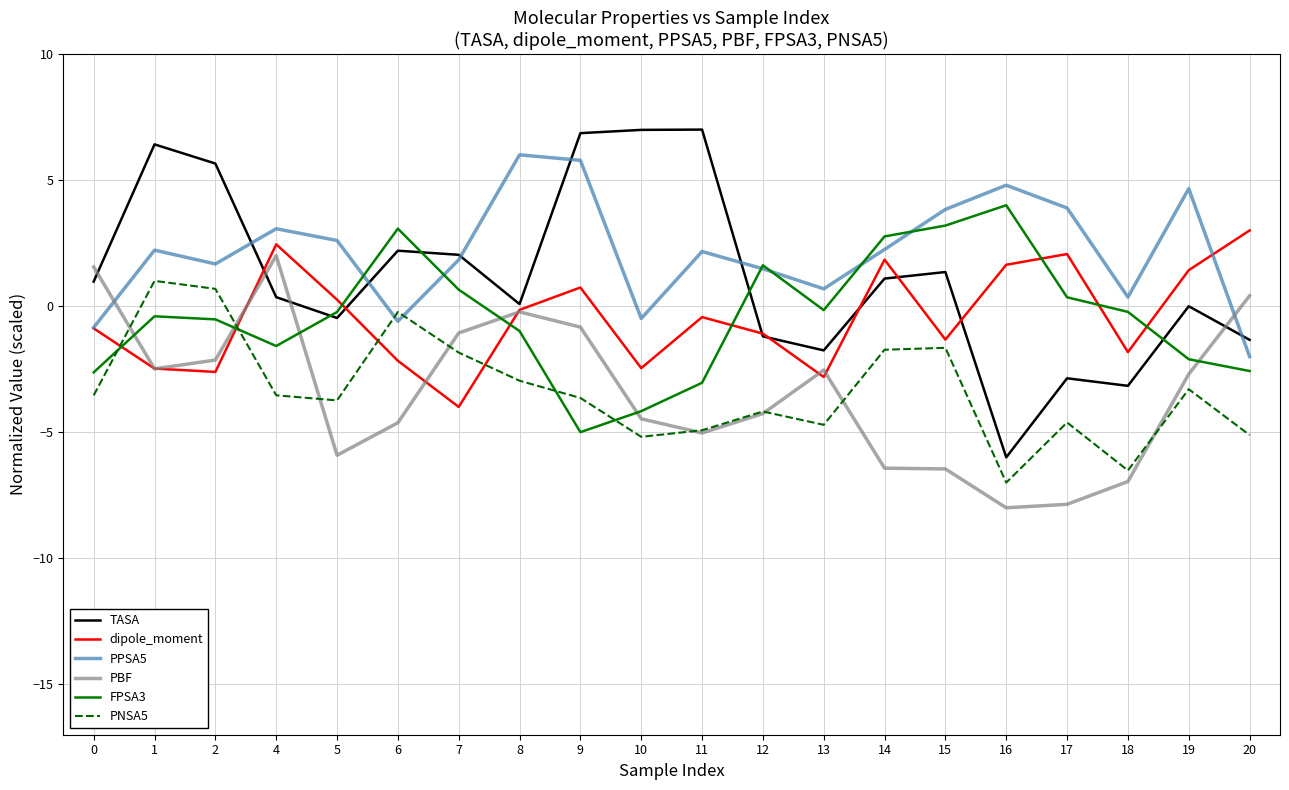

At which label does PNSA5 first exceed -3?

1